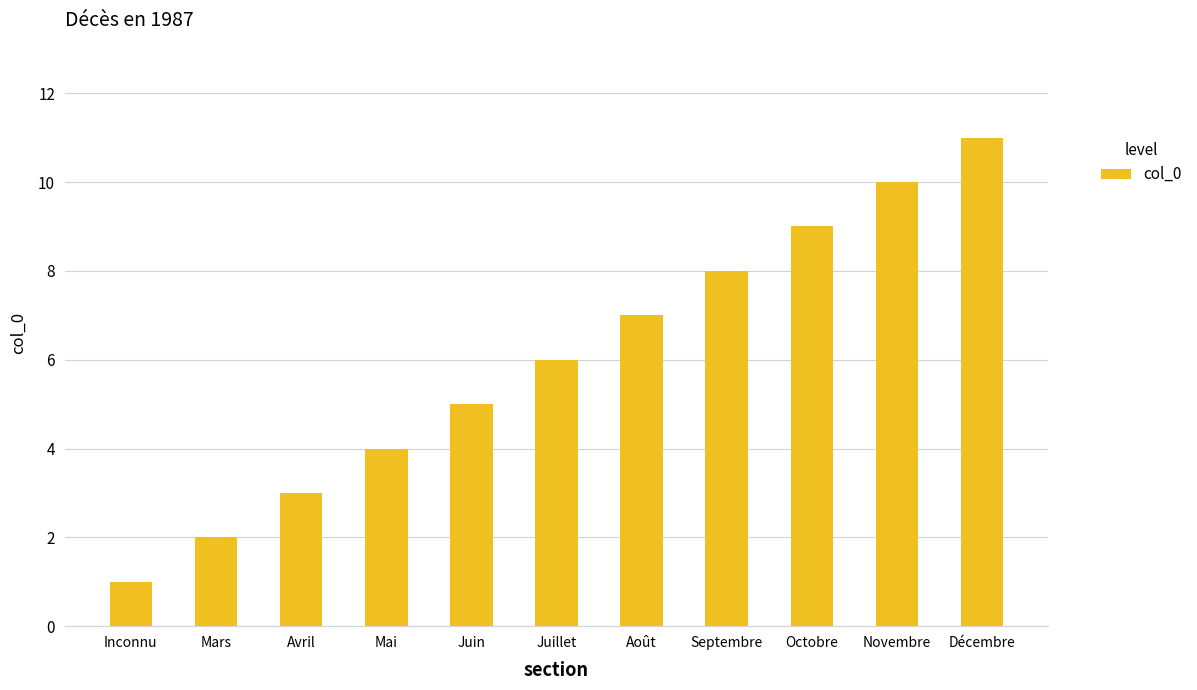

What is the label of the 5th bar from the left?

Juin